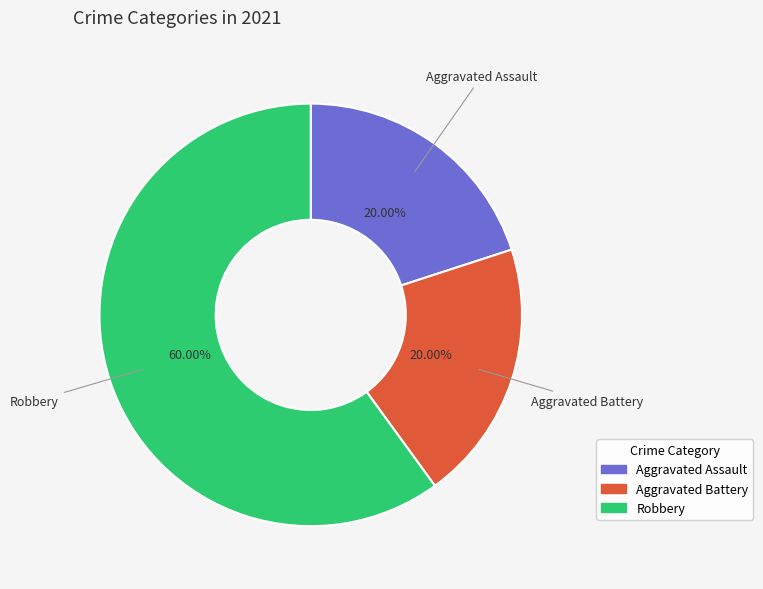

Does any single category account for the majority?

Yes